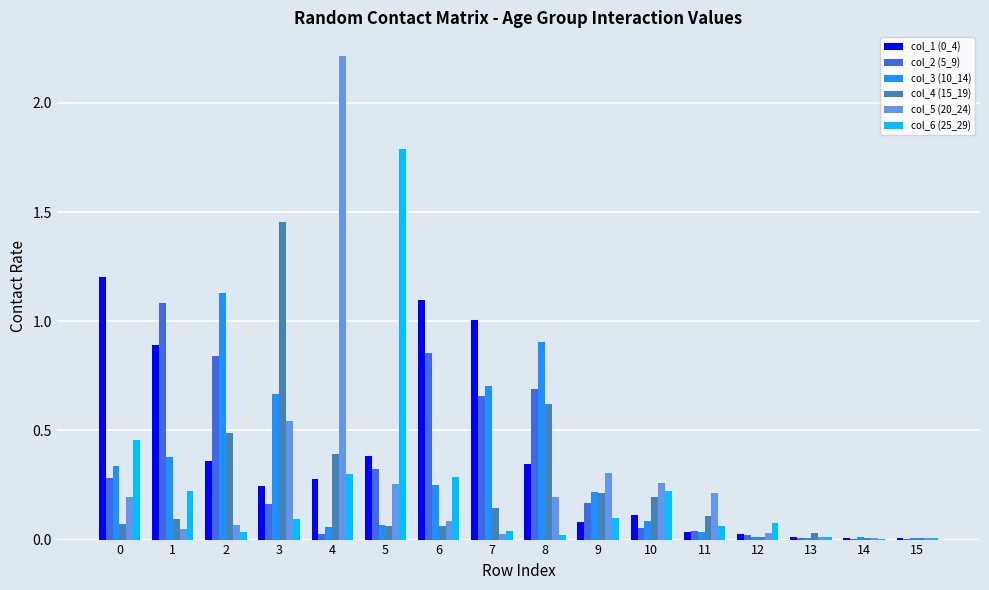

Is it true that col_4 (15_19) equals 0.0 at 0?

False